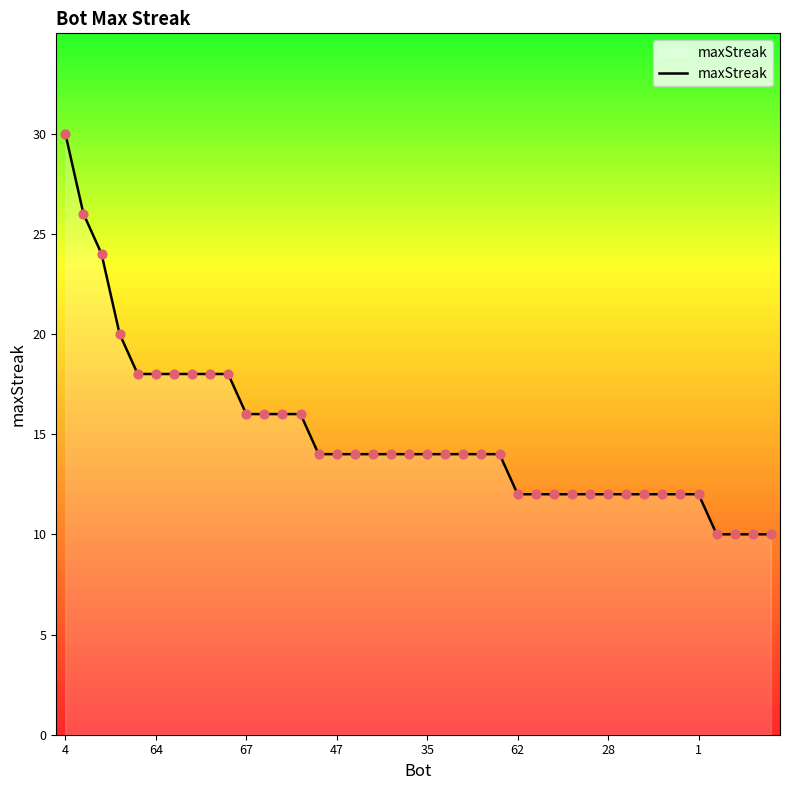

What is the greatest value displayed?

30